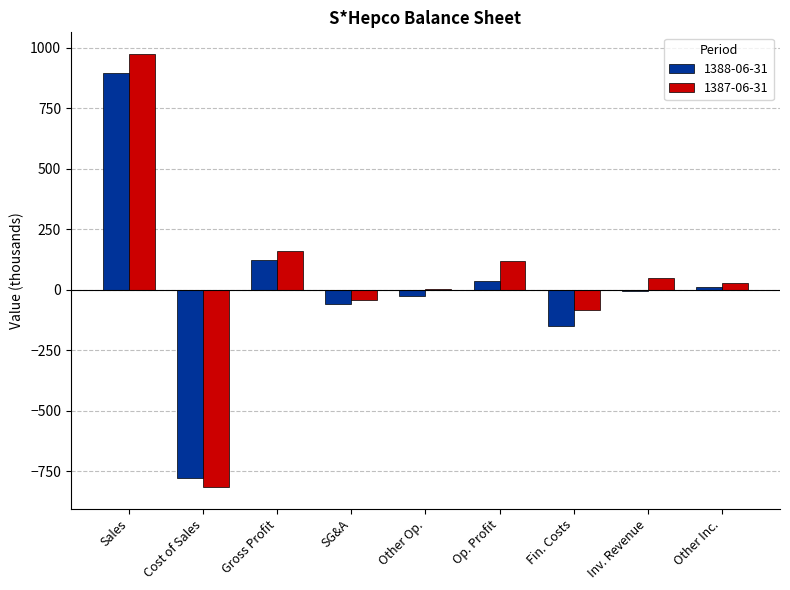

Which category has the highest value across all series?

Sales